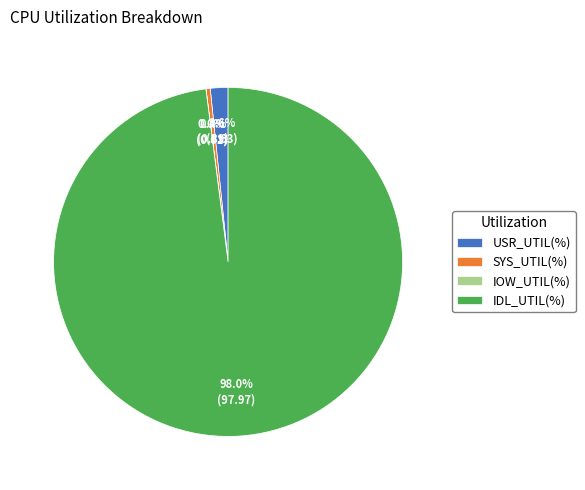

To the nearest percent, what is the combined percentage of USR_UTIL(%) and IDL_UTIL(%)?

100%